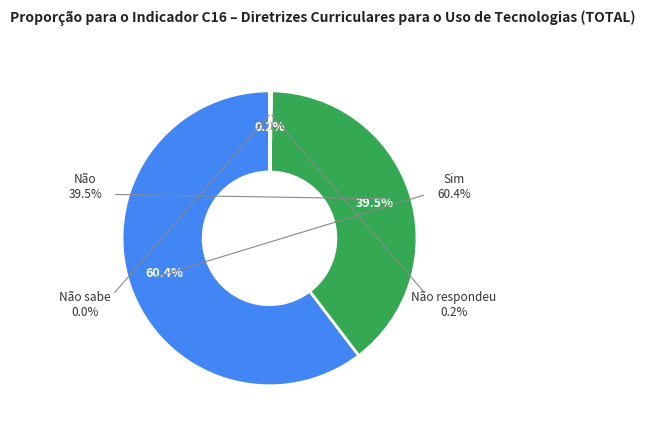

The Não slice represents 26% of the pie. True or false?

False